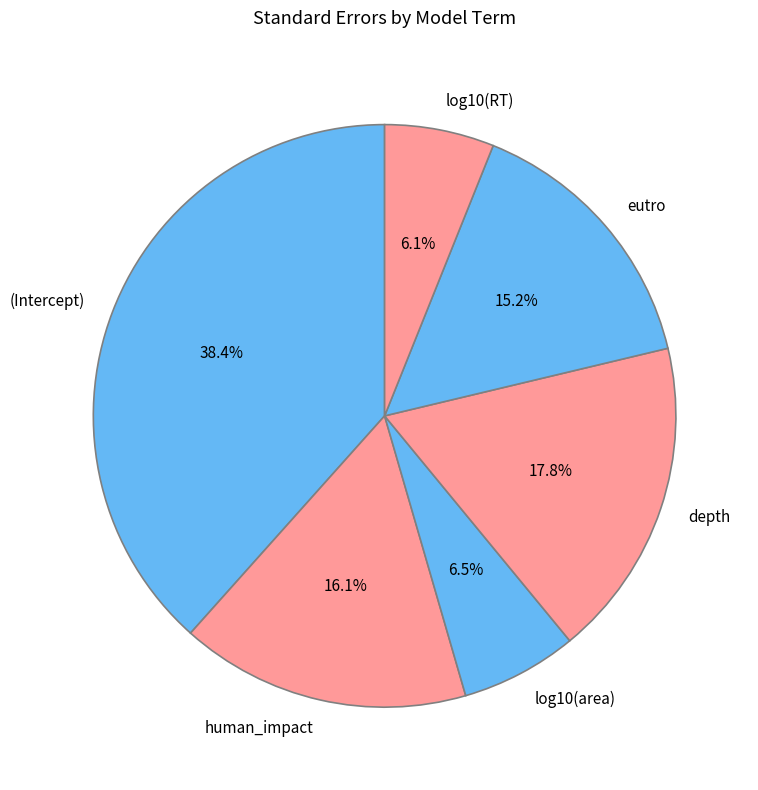

Is there any slice that represents more than half of the pie?

No